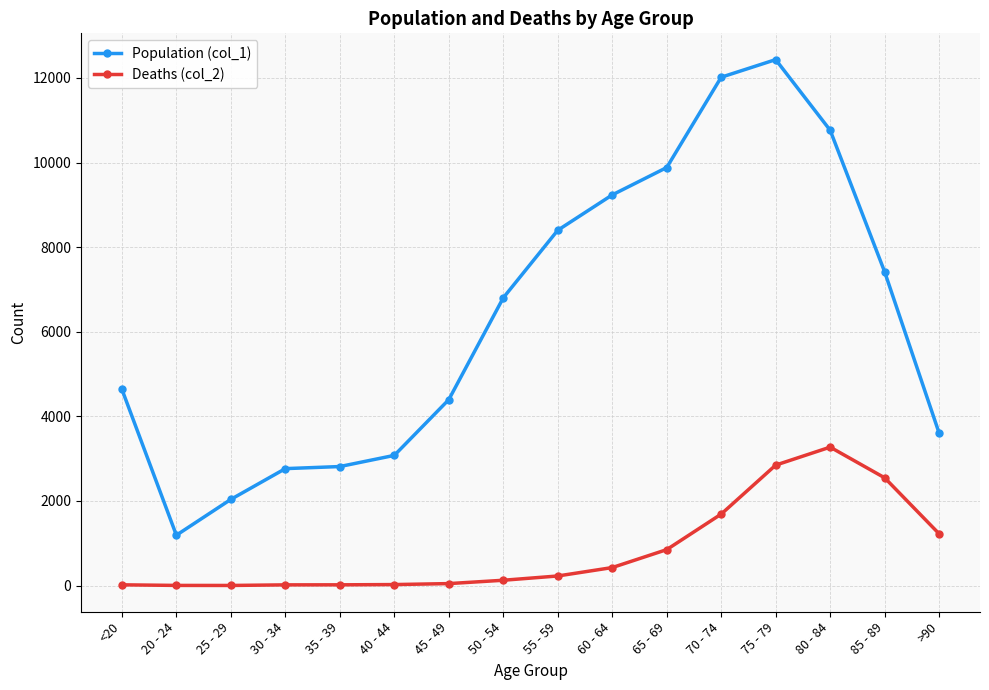

The value of Deaths (col_2) at 85 - 89 is 1741. True or false?

False